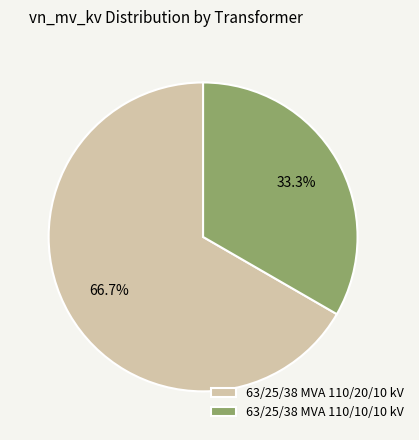

To the nearest percent, what is the difference between the 63/25/38 MVA 110/20/10 kV and 63/25/38 MVA 110/10/10 kV slice percentages?

33%